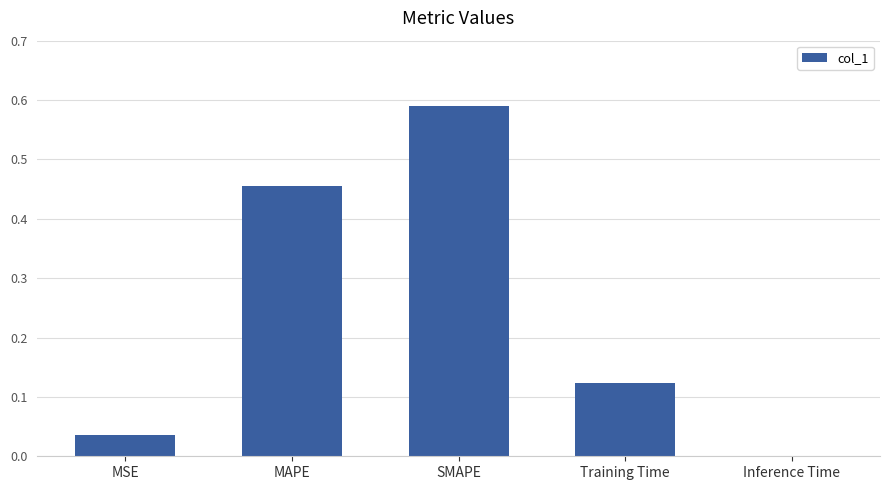

What is the sum of all values?

1.2